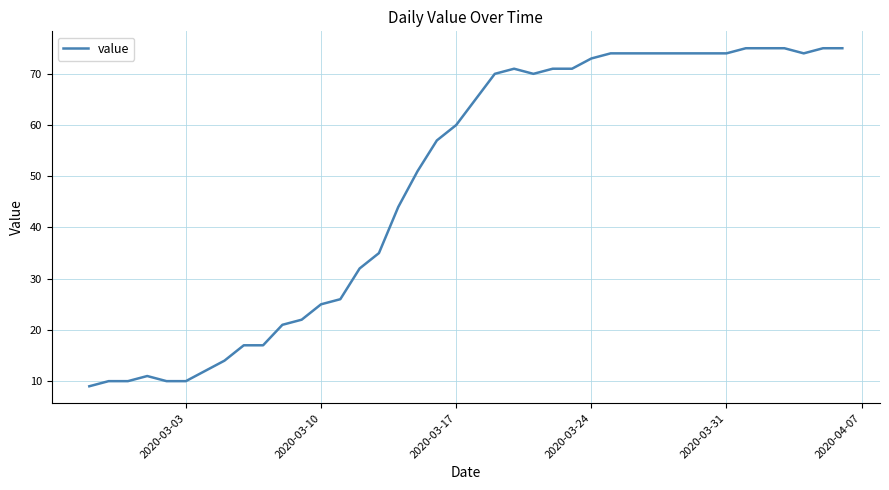

Reading left to right, extract all data points from this chart.

9	10	10	11	10	10	12	14	17	17	21	22	25	26	32	35	44	51	57	60	65	70	71	70	71	71	73	74	74	74	74	74	74	74	75	75	75	74	75	75